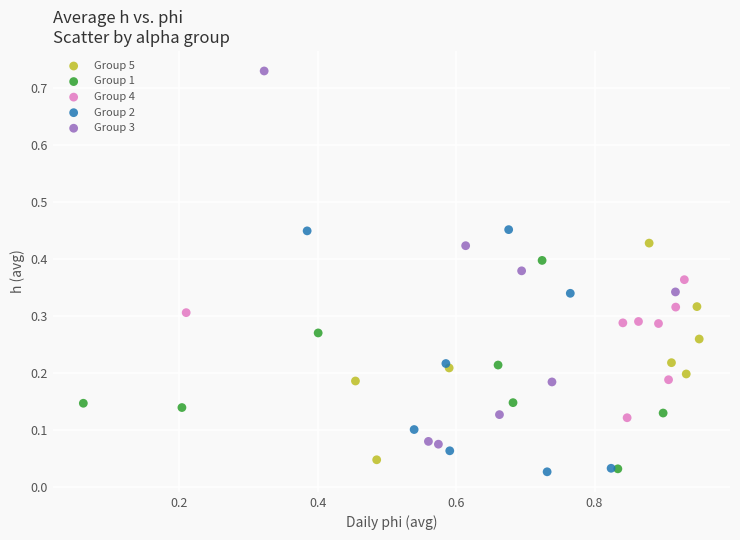

Which series contains the highest Y value?

Group 3